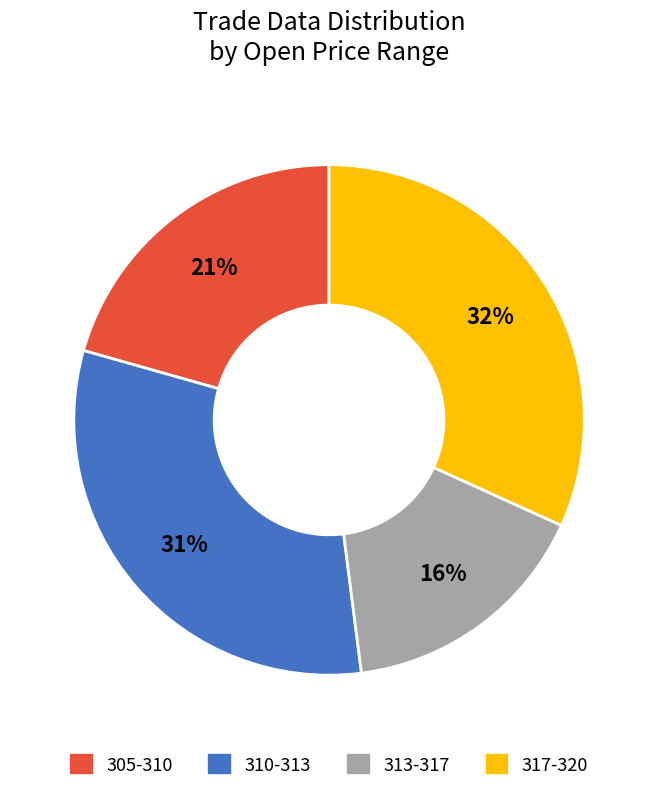

Is there any slice that represents more than half of the pie?

No